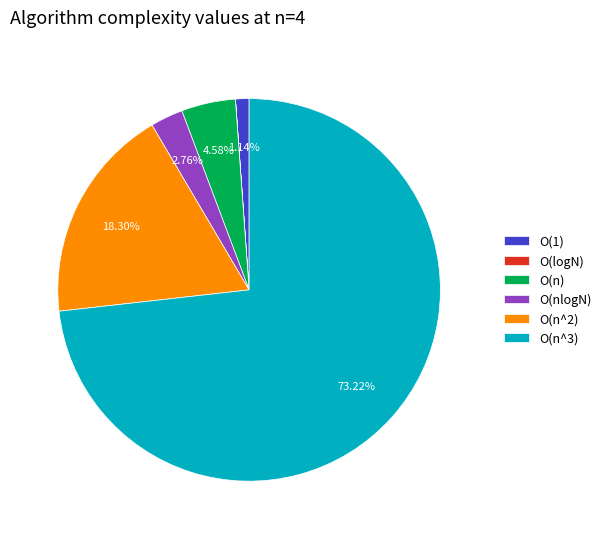

Between O(1) and O(n), which is larger?

O(n)